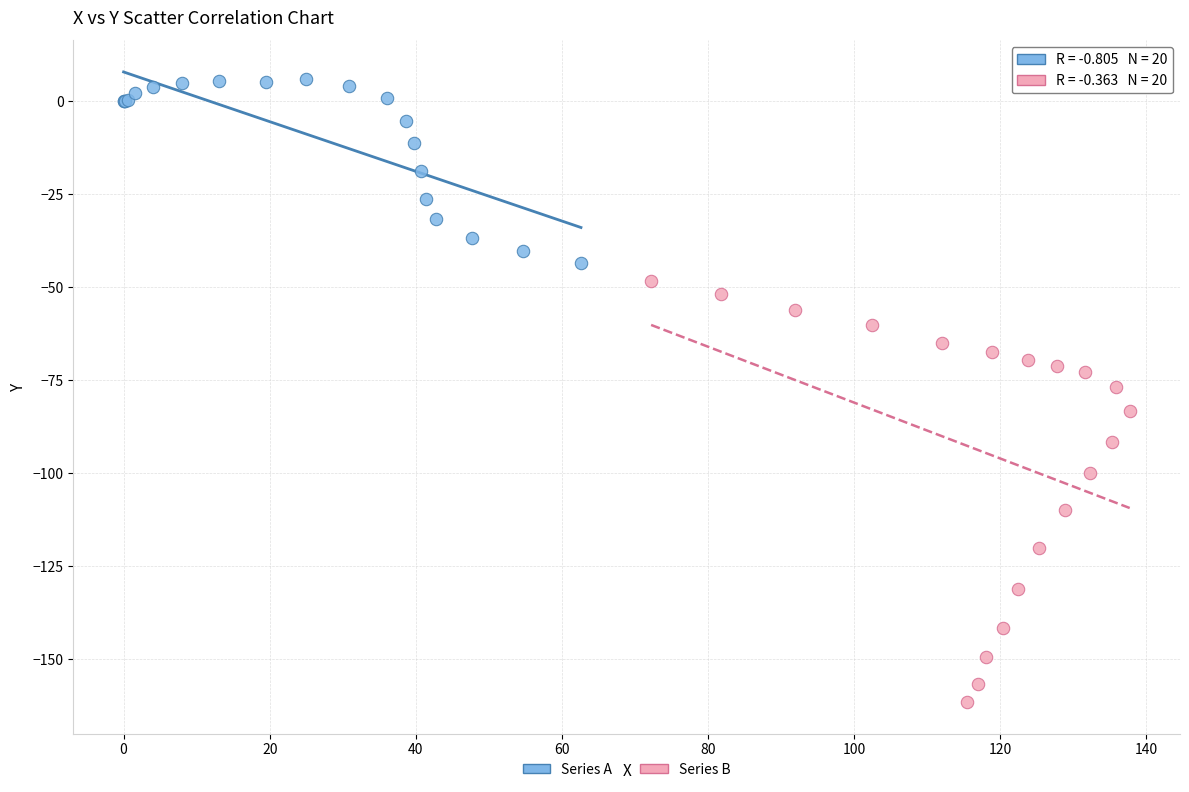

Which series has the widest spread of Y values?

Series B